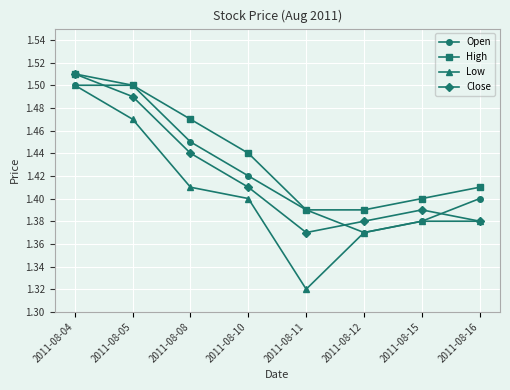

At how many categories does at least one series exceed 1?

8